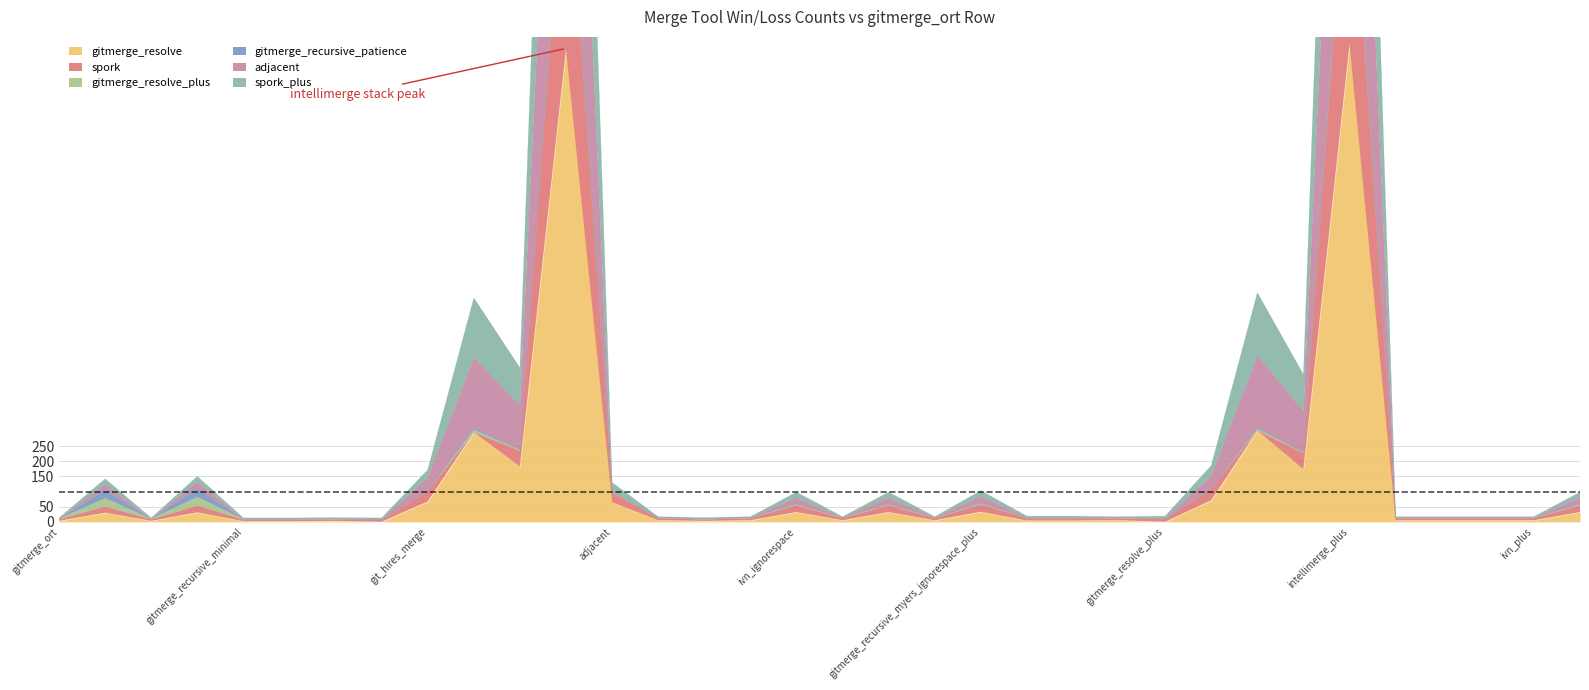

At which label does adjacent first exceed 19?

gitmerge_ort_ignorespace